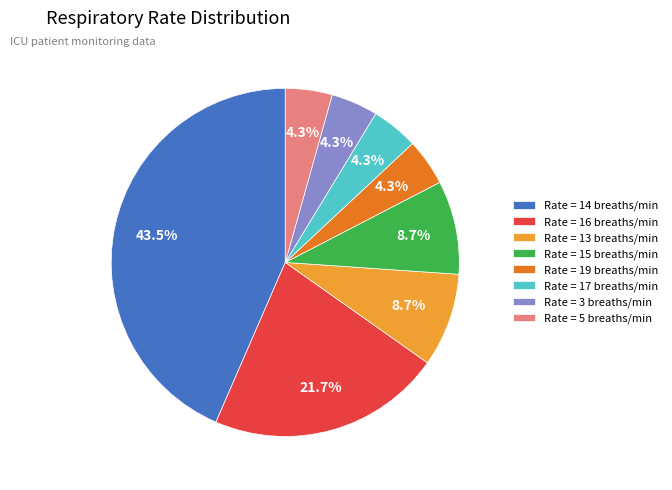

Is Rate = 3 breaths/min the majority of the pie?

No